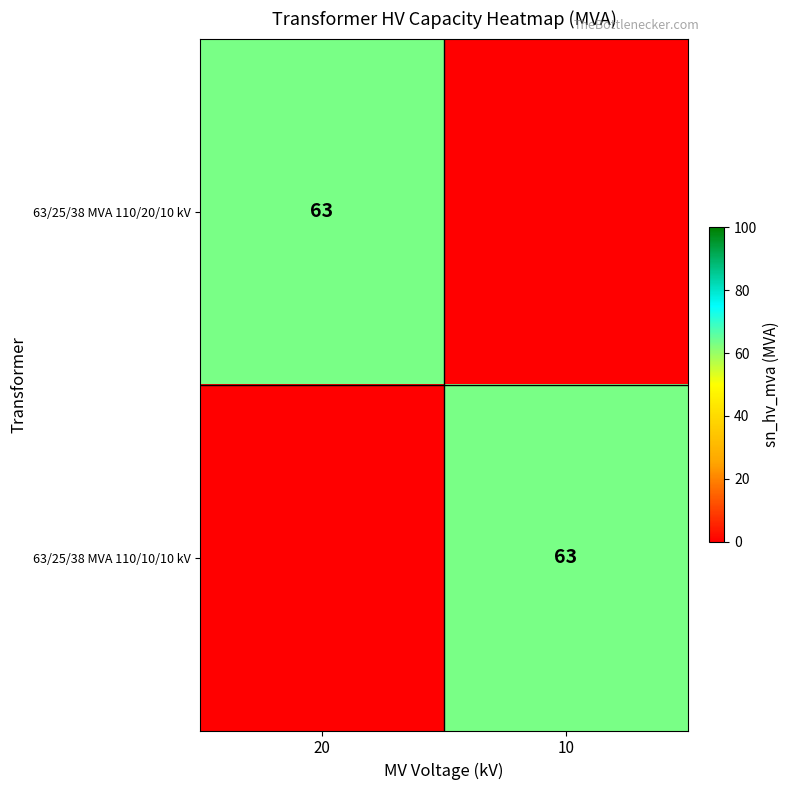

The 63/25/38 MVA 110/20/10 kV series shows 94 at 20. True or false?

False